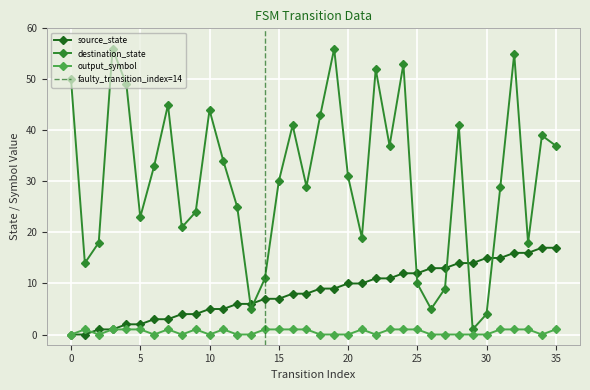

List the series in order of their overall mean, highest first.

destination_state, source_state, output_symbol